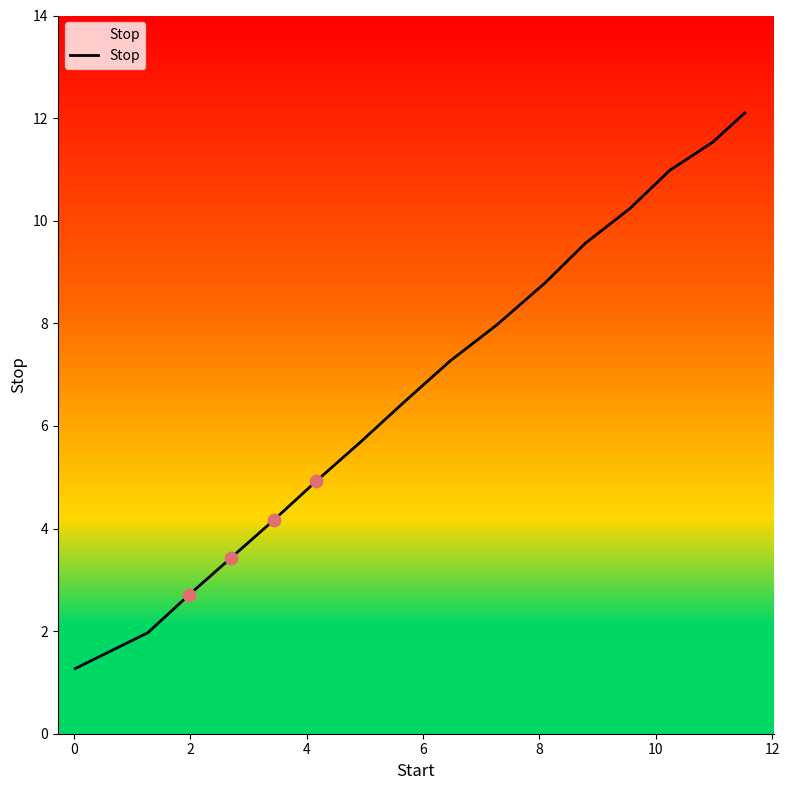

What is the smallest value displayed?

1.3